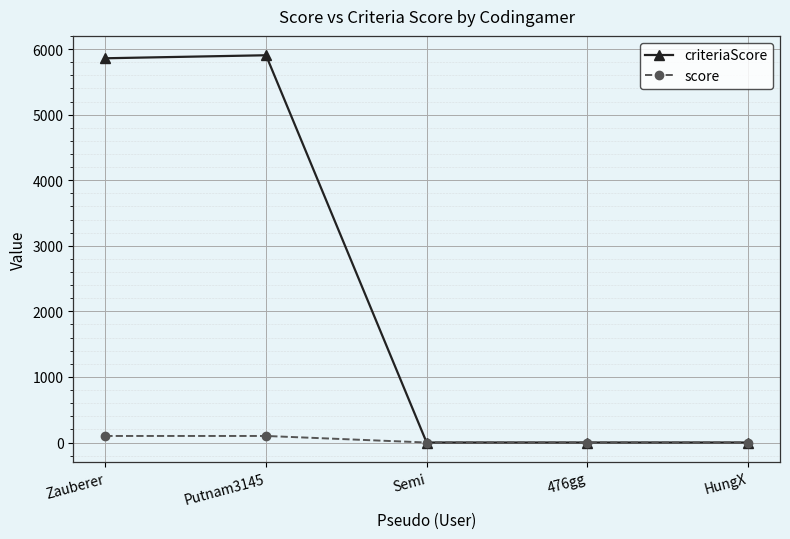

The criteriaScore series shows 0 at Semi. True or false?

True